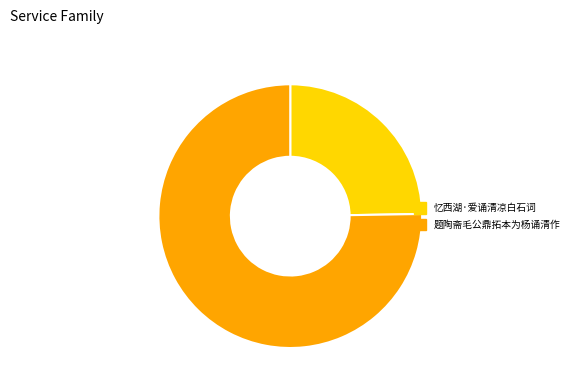

Between 忆西湖·爱诵清凉白石词 and 题陶斋毛公鼎拓本为杨诵清作, which is larger?

题陶斋毛公鼎拓本为杨诵清作